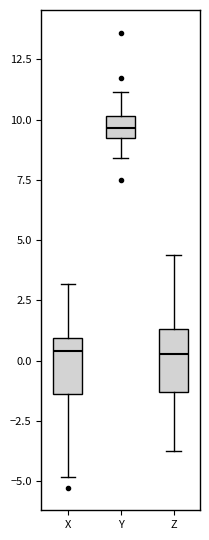

Reading left to right, read every box against the y-axis: the position of its median line, the range the box covers, and the ends of its whiskers. The values are not printed on the chart, so give them approximately, as read against the axis.

X: median 0.5, box -1.5 to 1.0, whiskers -5.0 to 3.0
Y: median 9.5, box 9.0 to 10.0, whiskers 8.5 to 11.0
Z: median 0.5, box -1.5 to 1.5, whiskers -4.0 to 4.5